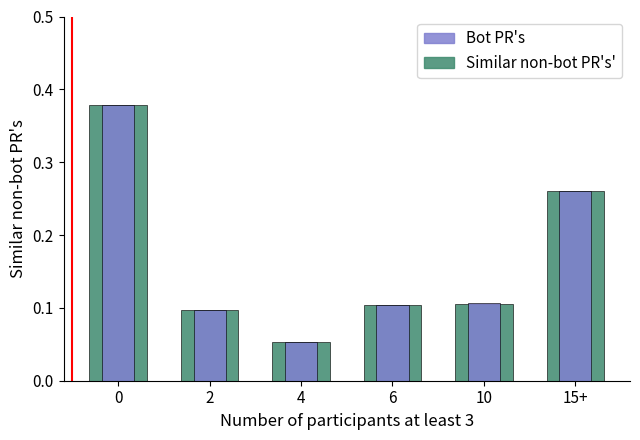

True or false: Similar non-bot PR's' has a value of 0.1 at 6.

True